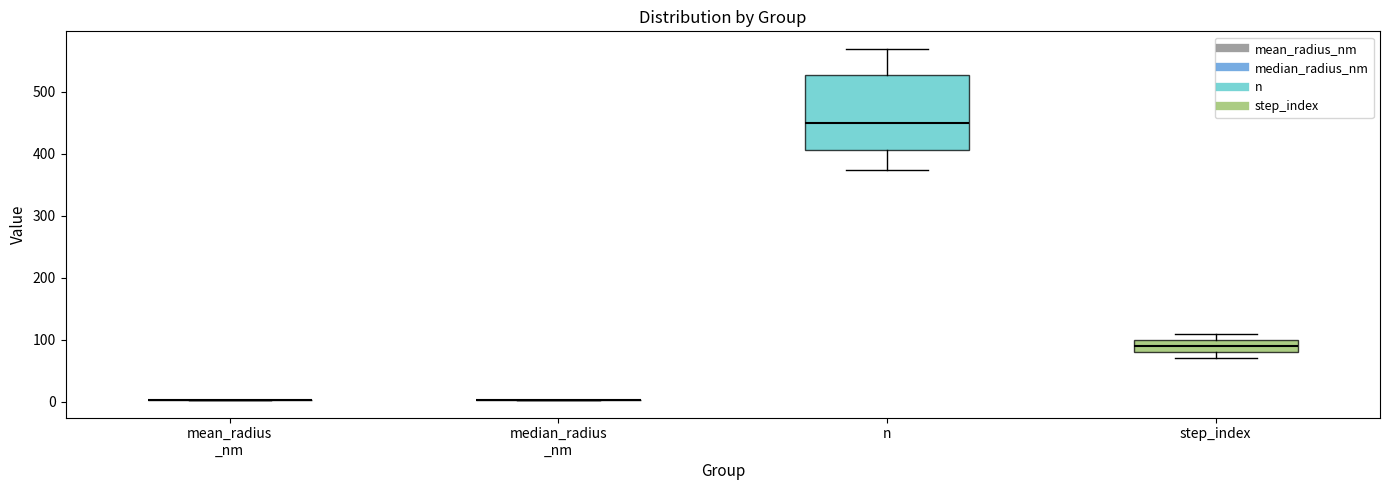

Where does the lower whisker of the box for n end on the y-axis? The values are not printed on the chart, so give them approximately, as read against the axis.

370